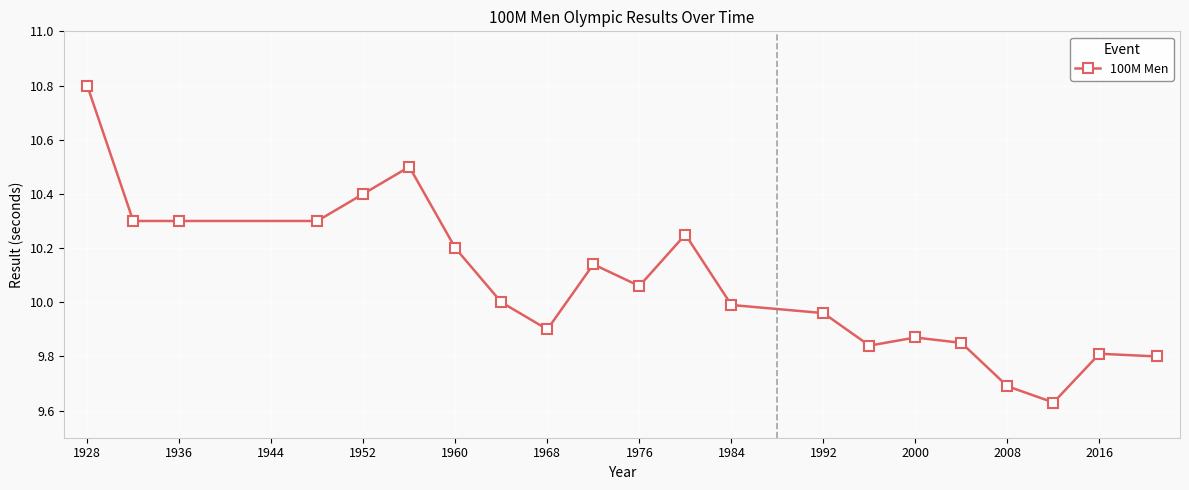

What is the value of the 5th point from the left?

10.4